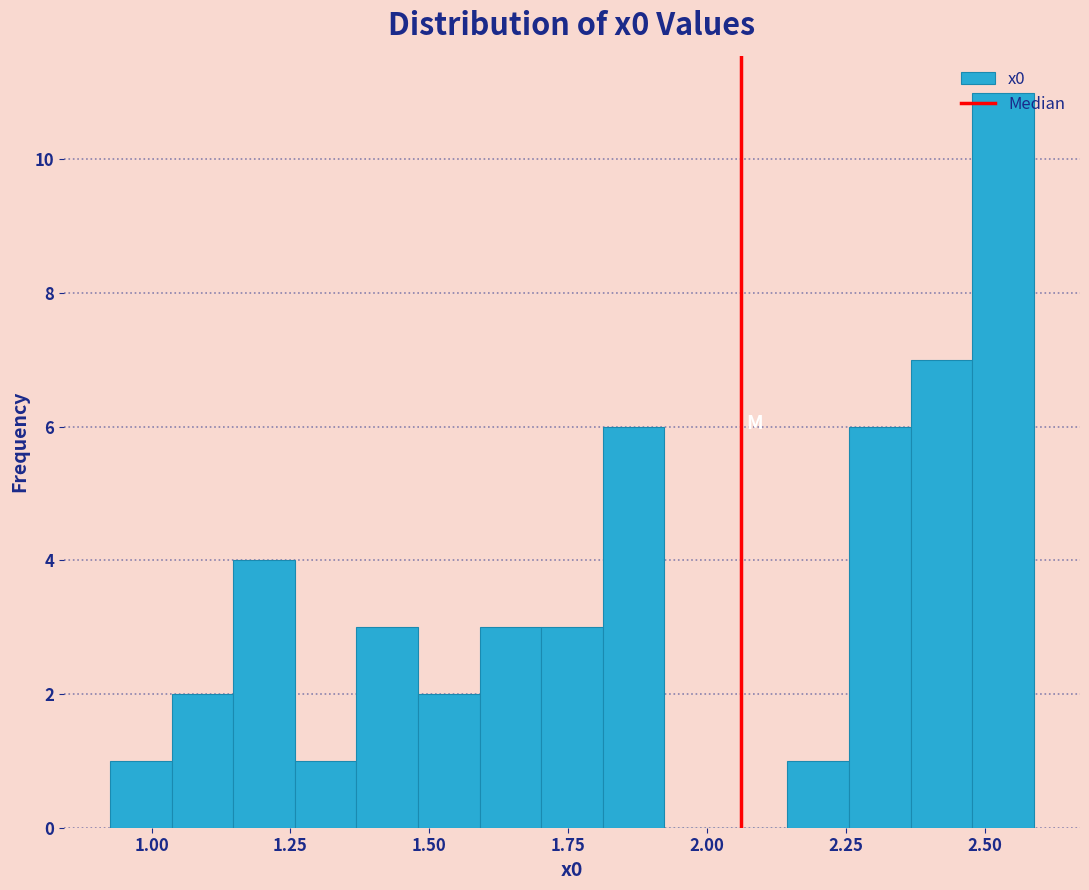

Read against the x-axis, roughly where is the centre of the tallest bar?

2.55